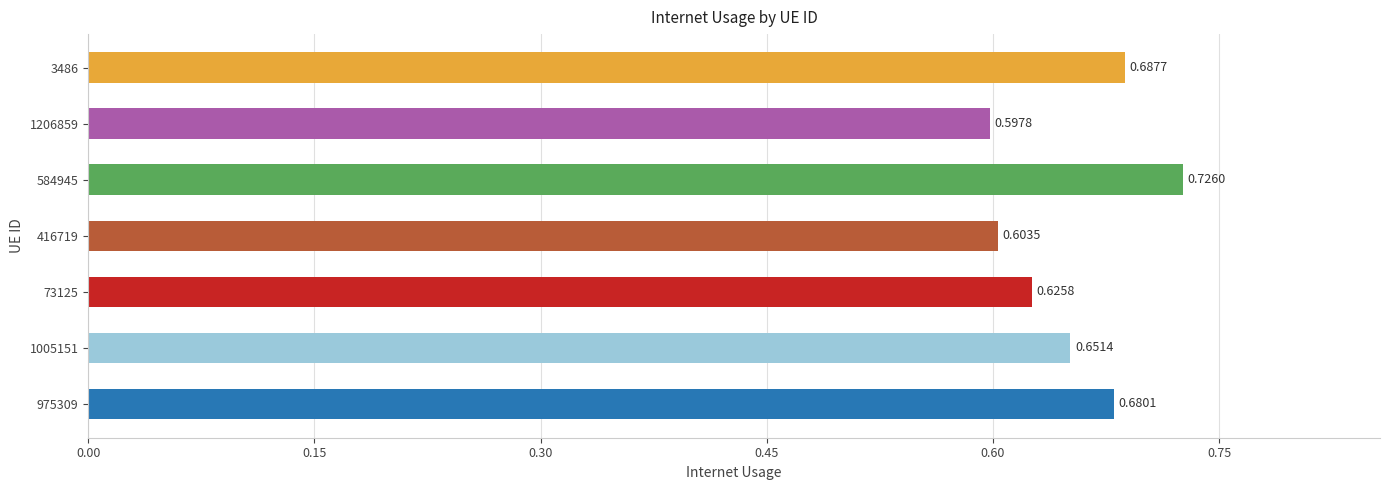

Rank the categories by value from lowest to highest.

1206859, 416719, 73125, 1005151, 975309, 3486, 584945